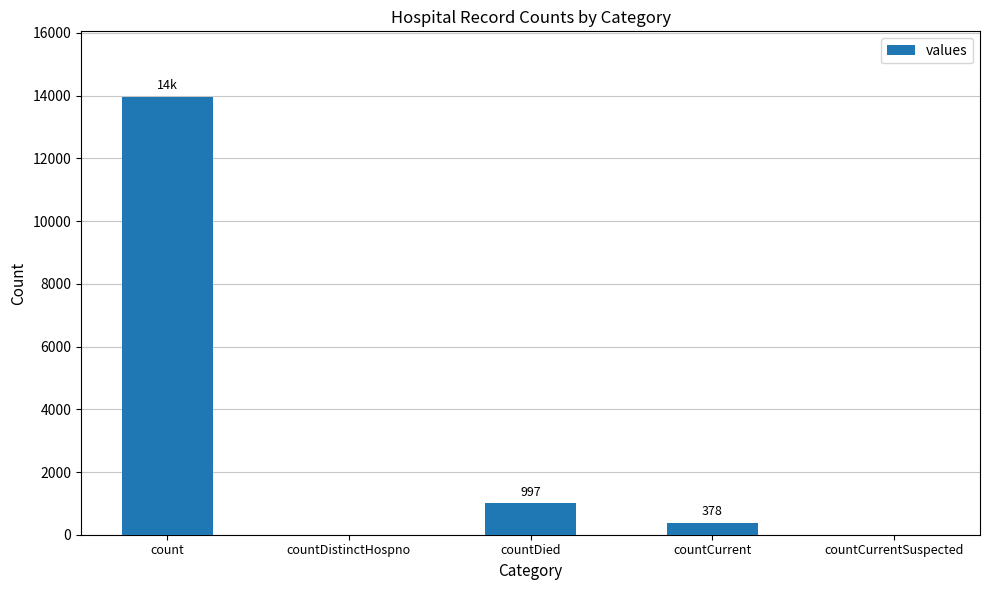

The chart shows a value of 19341 at count. True or false?

False